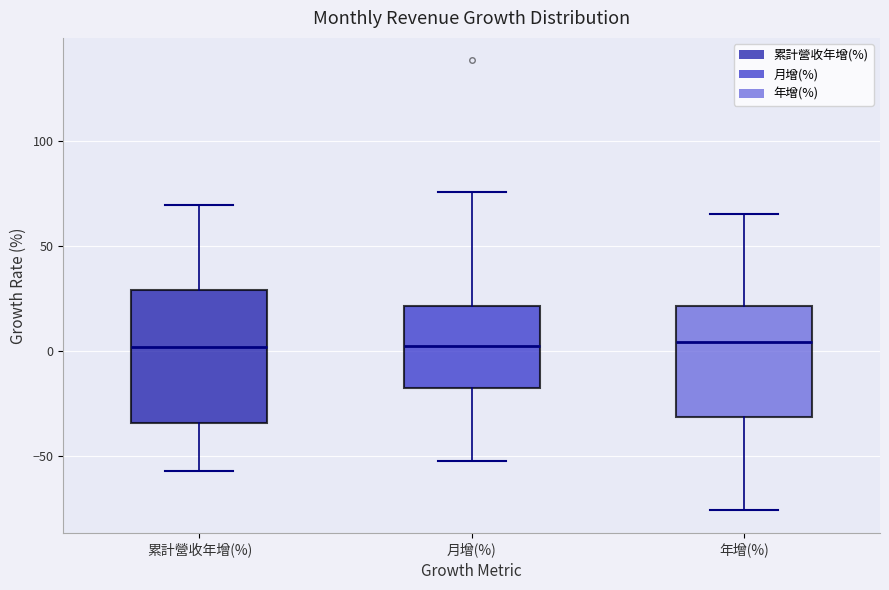

Reading left to right, read every box against the y-axis: the position of its median line, the range the box covers, and the ends of its whiskers. The values are not printed on the chart, so give them approximately, as read against the axis.

累計營收年增(%): median 0, box -35 to 30, whiskers -55 to 70
月增(%): median 0, box -20 to 20, whiskers -50 to 75
年增(%): median 5, box -30 to 20, whiskers -75 to 65